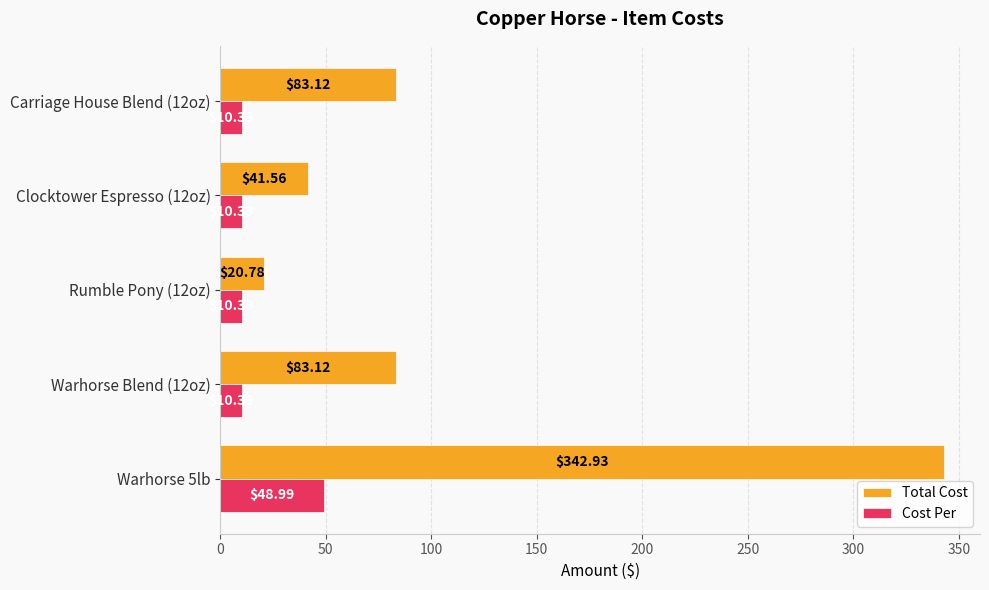

At which category is the sum across all series the highest?

Warhorse 5lb